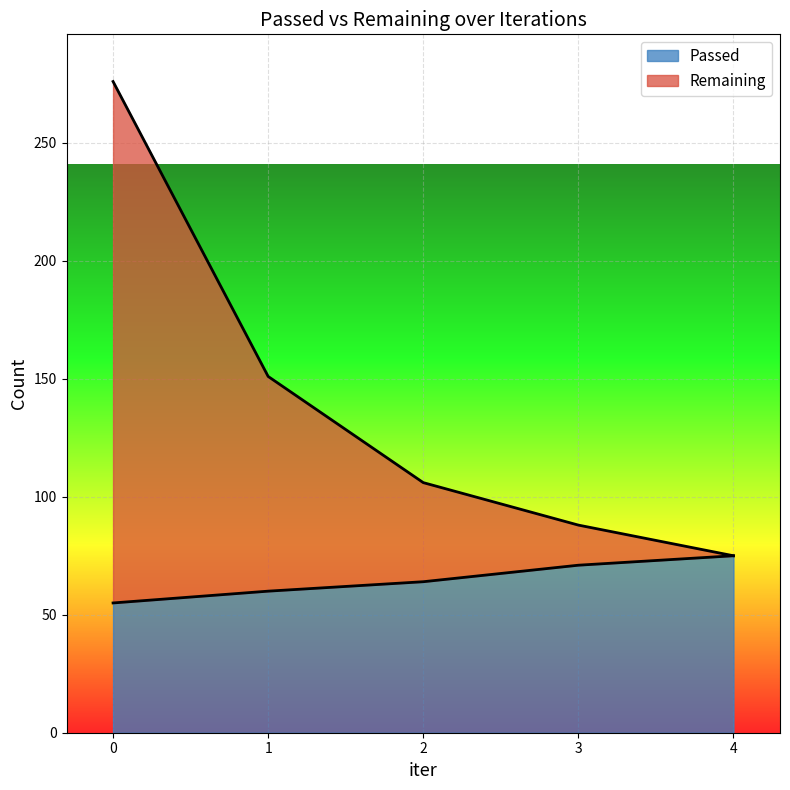

True or false: Remaining and Passed cross at least once.

False